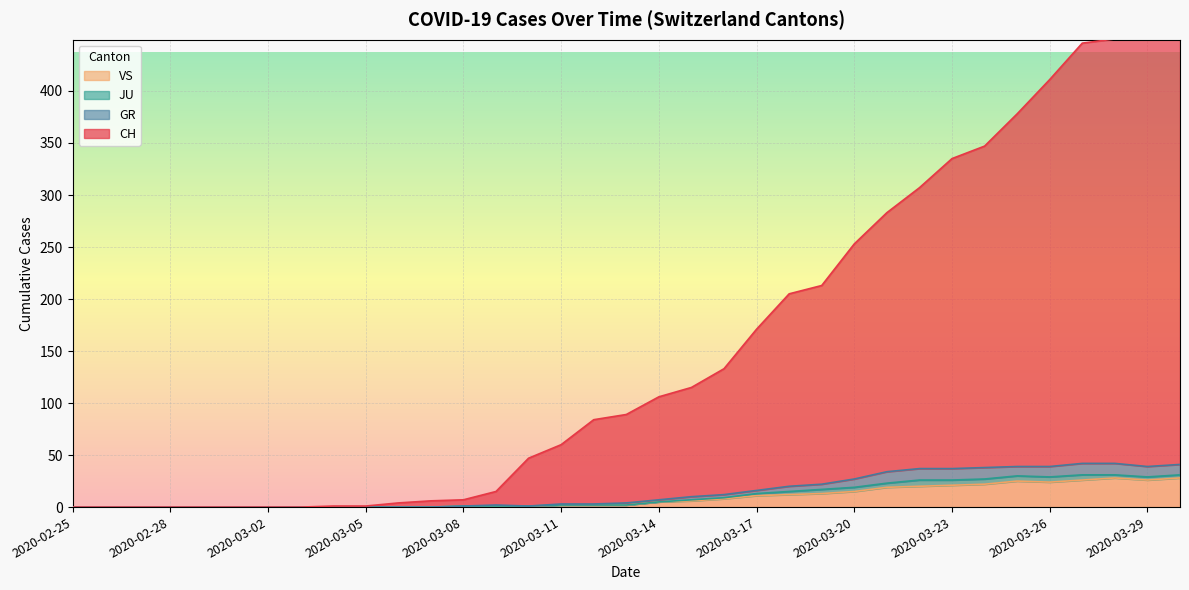

Where is VS nearest to the value 14?

2020-03-19